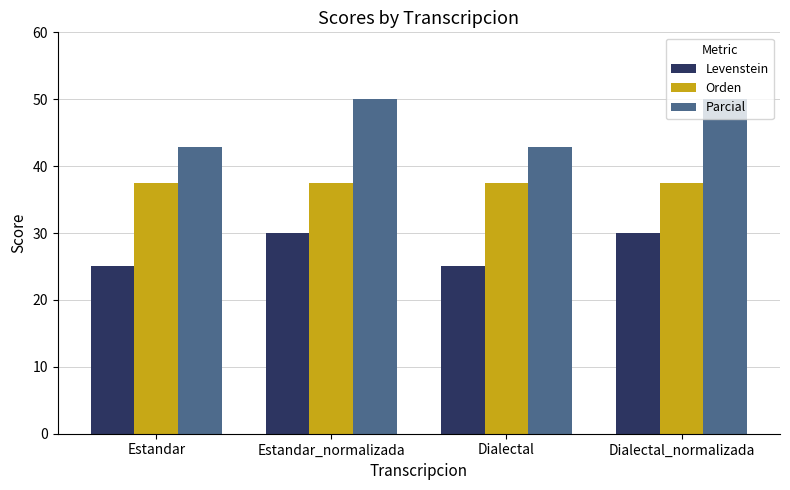

Is it true that Levenstein equals 30.0 at Dialectal_normalizada?

True